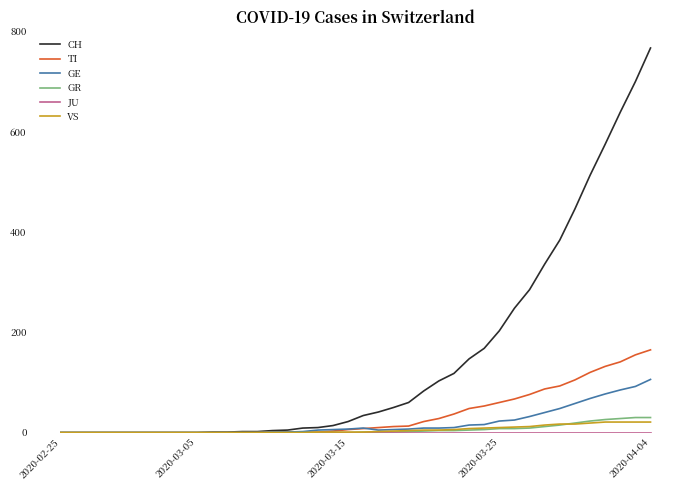

Which series has the largest total across all categories?

CH